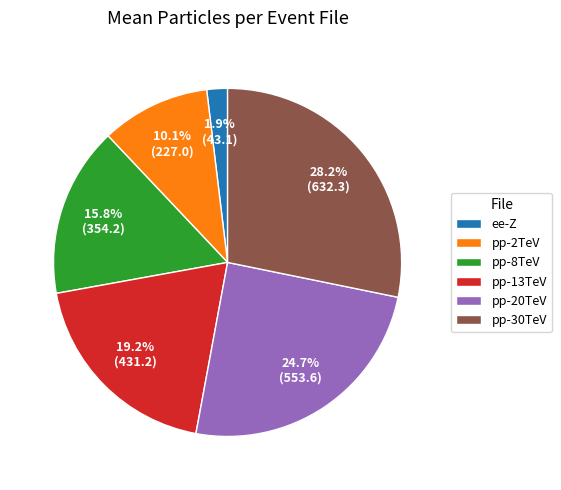

Is there any slice that represents more than half of the pie?

No